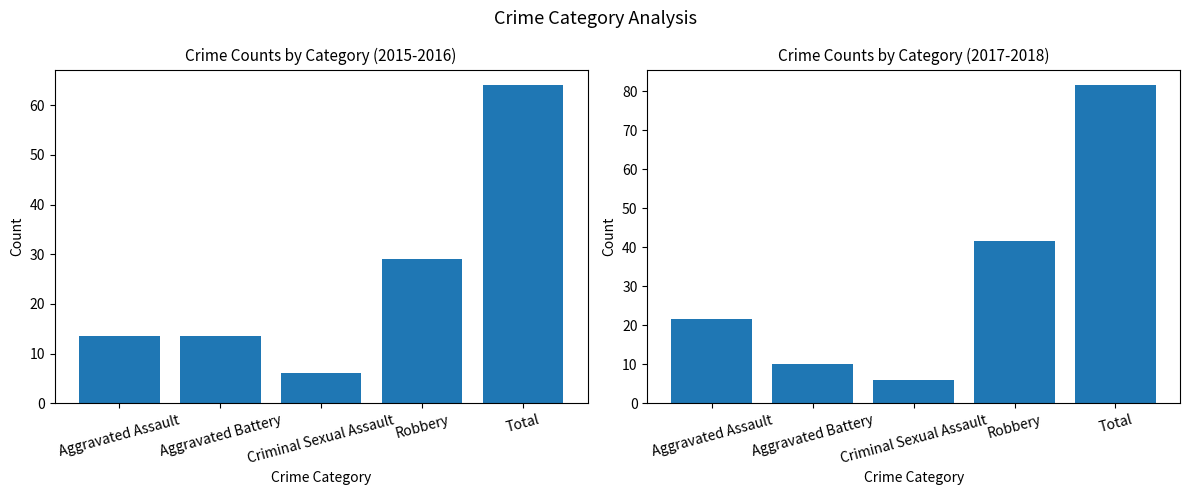

How many data points in Avg 2017-2018 are above 21?

3